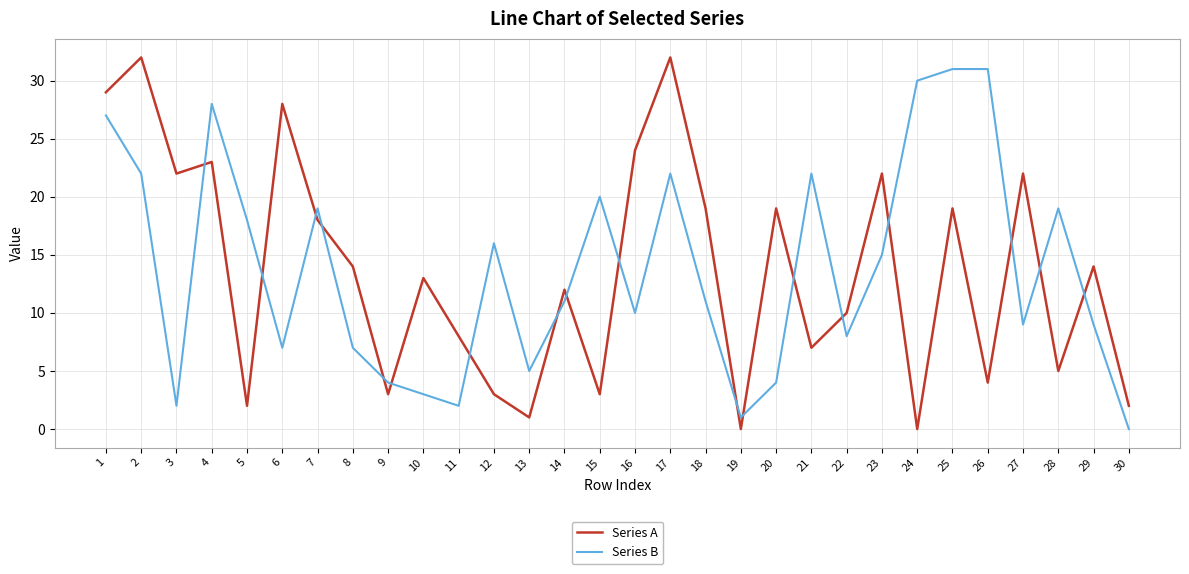

Which series has the widest spread of values?

Series A